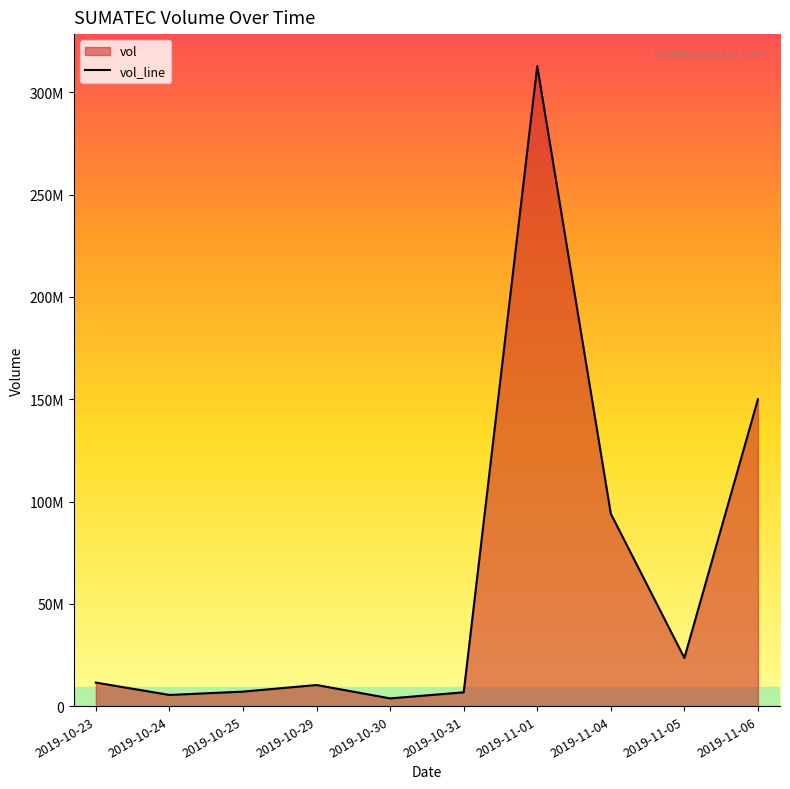

What is the difference between the maximum and minimum values?

309037300